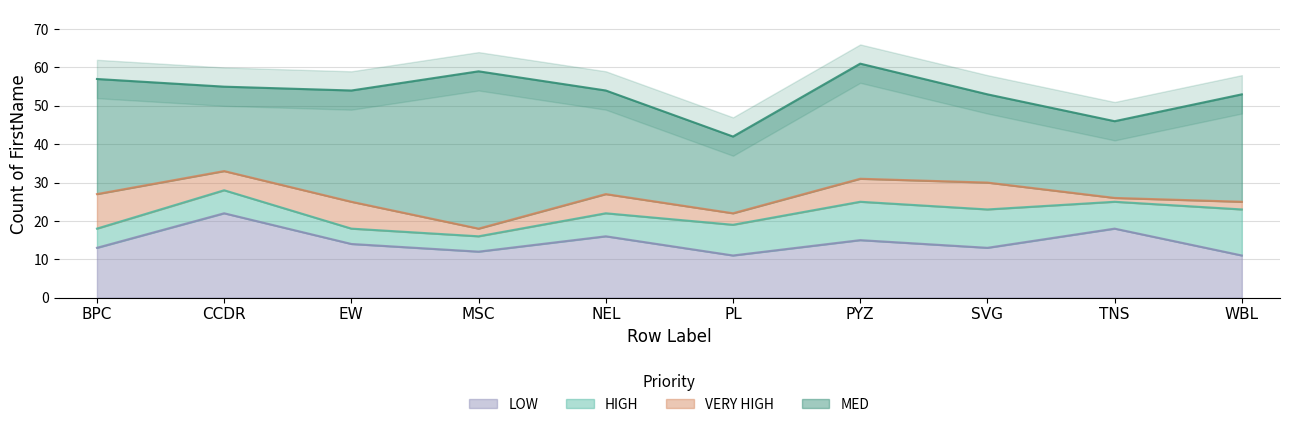

At which label does LOW reach its peak?

CCDR